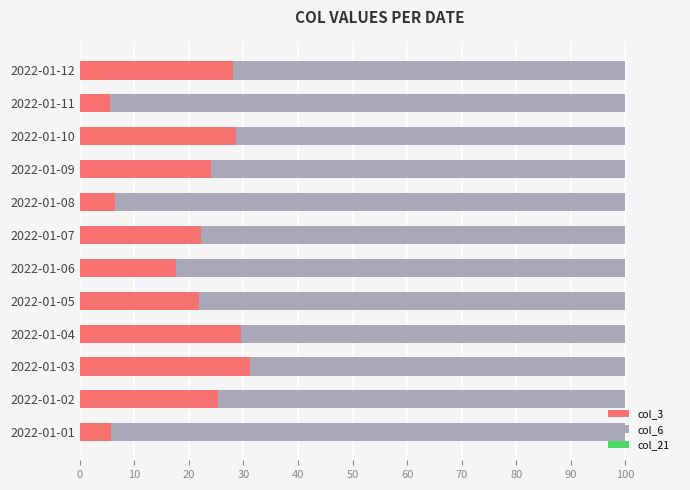

What is the maximum value for col_3?

31.3